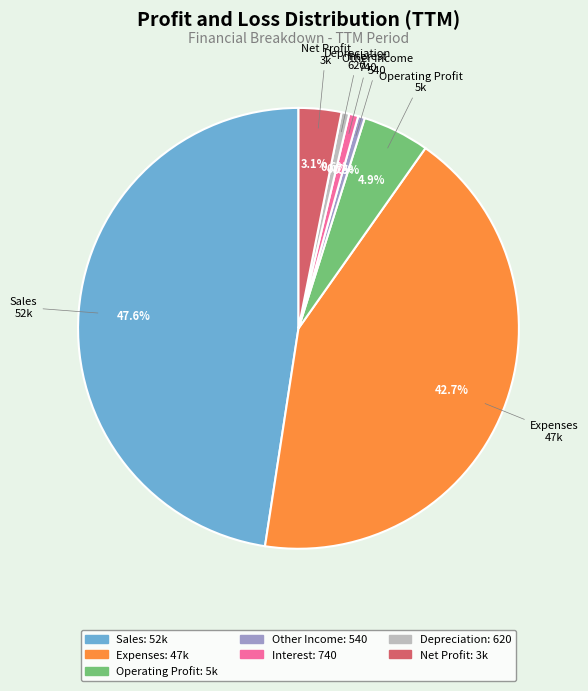

Between Depreciation and Sales, which is larger?

Sales